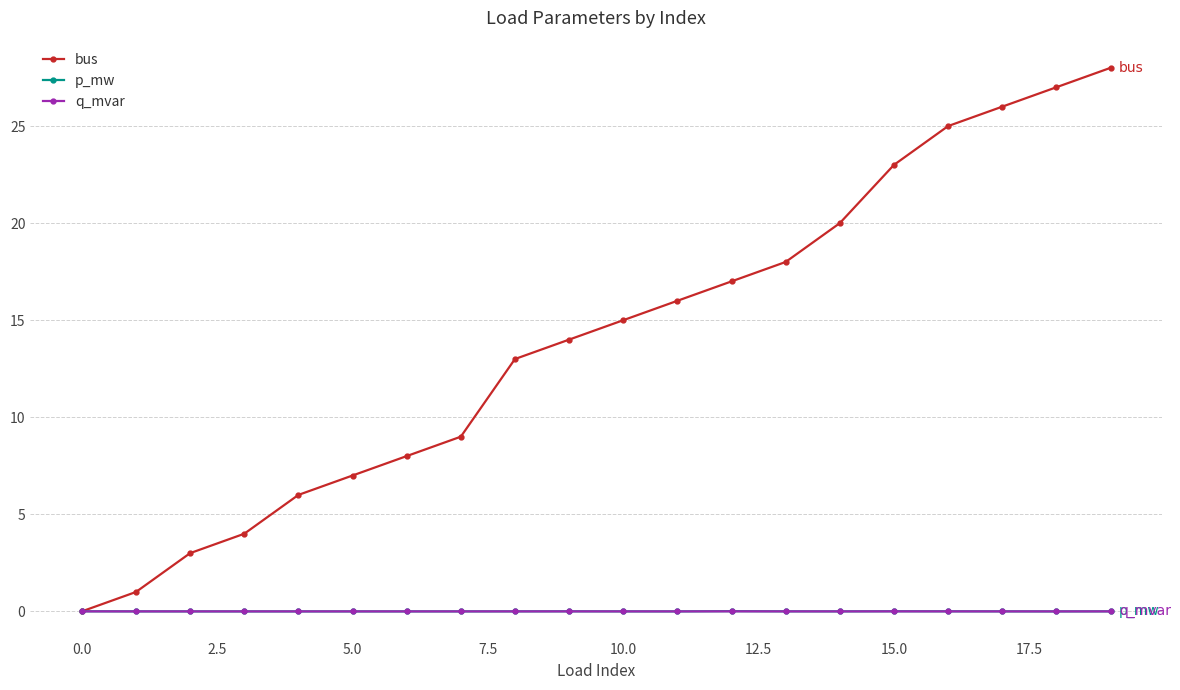

How many values in bus are above zero?

19